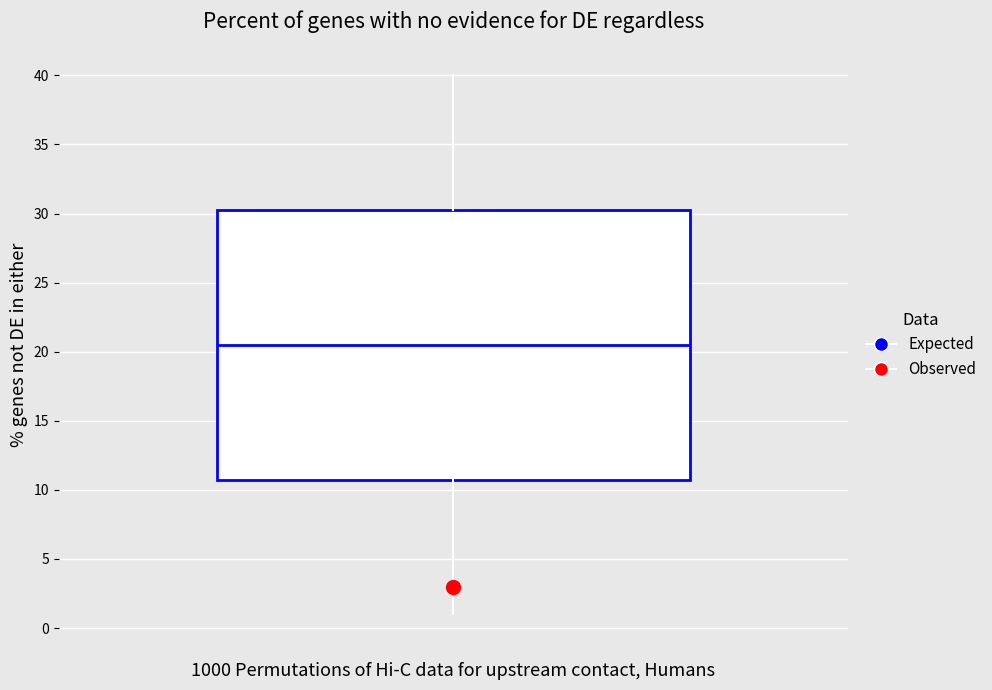

Read this box plot against the y-axis: the position of the median line, the range covered by the box, and the ends of both whiskers. The values are not printed on the chart, so give them approximately, as read against the axis.

median 20.5, box 11.0 to 30.5, whiskers 1.0 to 40.0